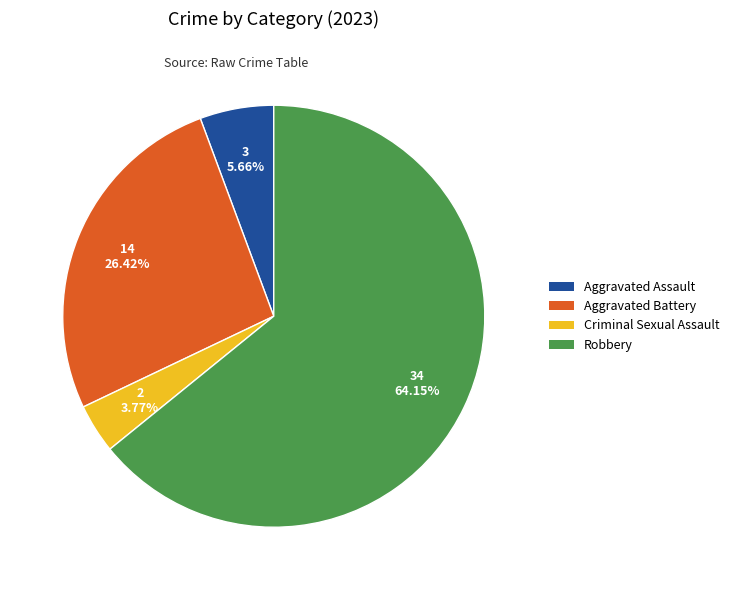

What is the ratio of the value at Criminal Sexual Assault to the value at Aggravated Assault?

0.7